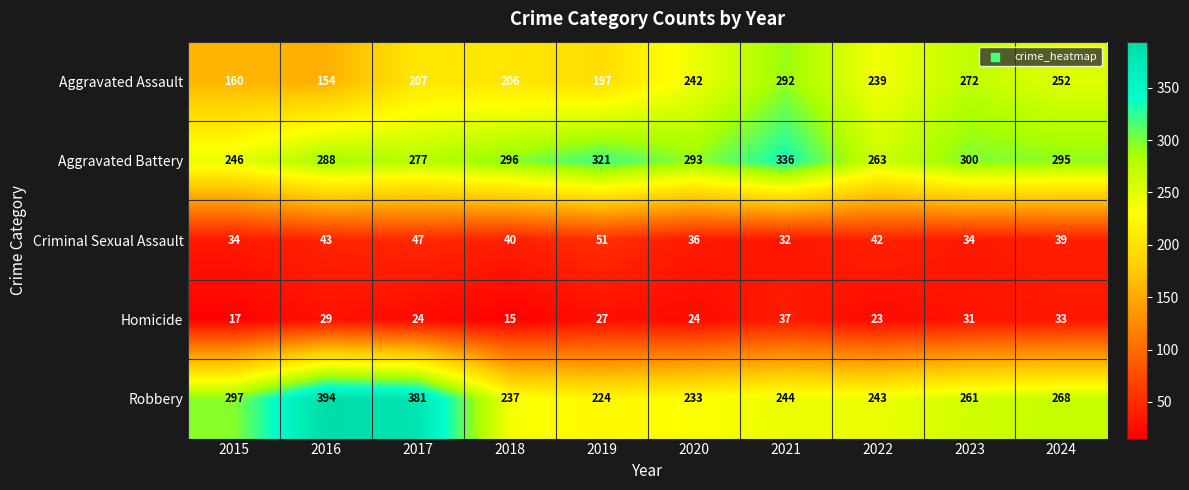

Between 2020 and 2023, which series saw the biggest shift?

Aggravated Assault